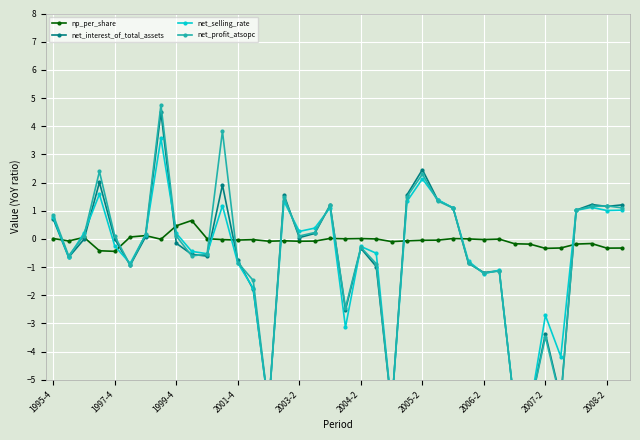

What is the maximum value shown in the chart?

4.8